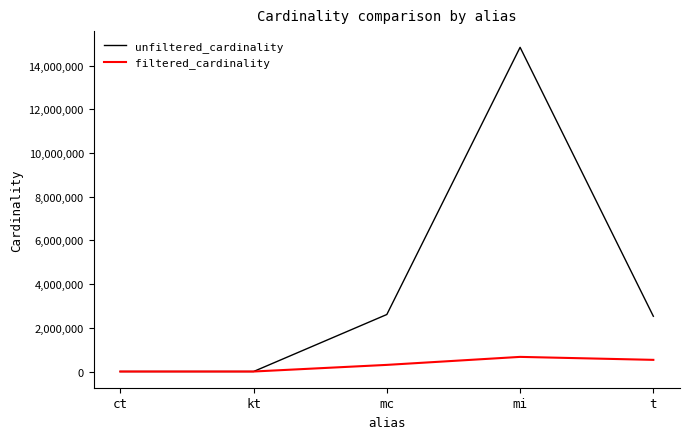

Is it true that filtered_cardinality equals 533369 at t?

True